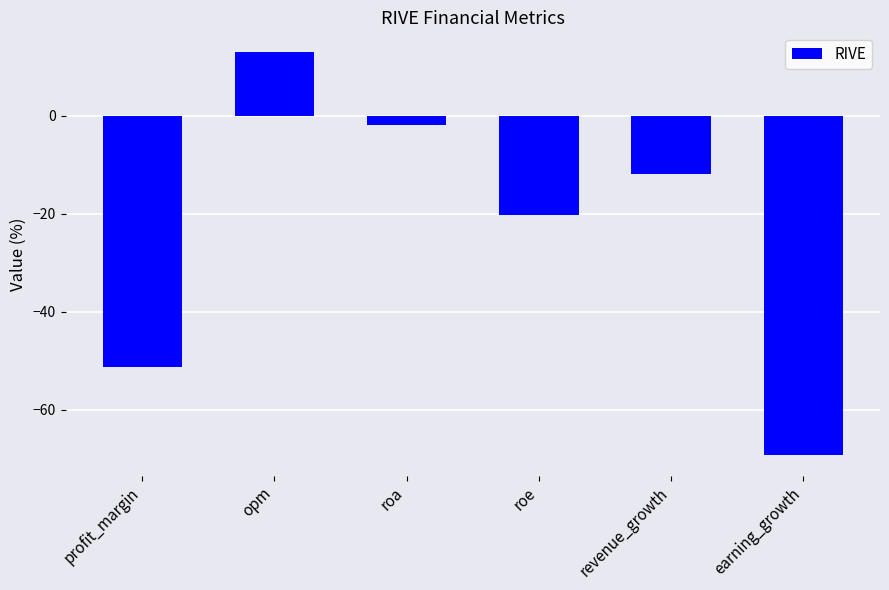

What is the difference between the second highest and second lowest values?

49.5